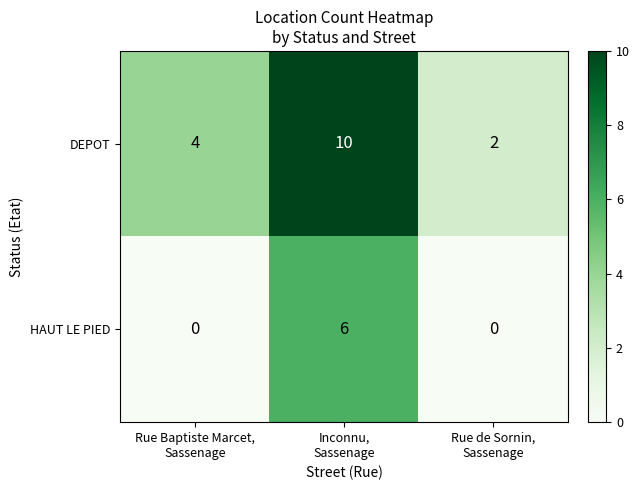

How many values in HAUT LE PIED are above zero?

1